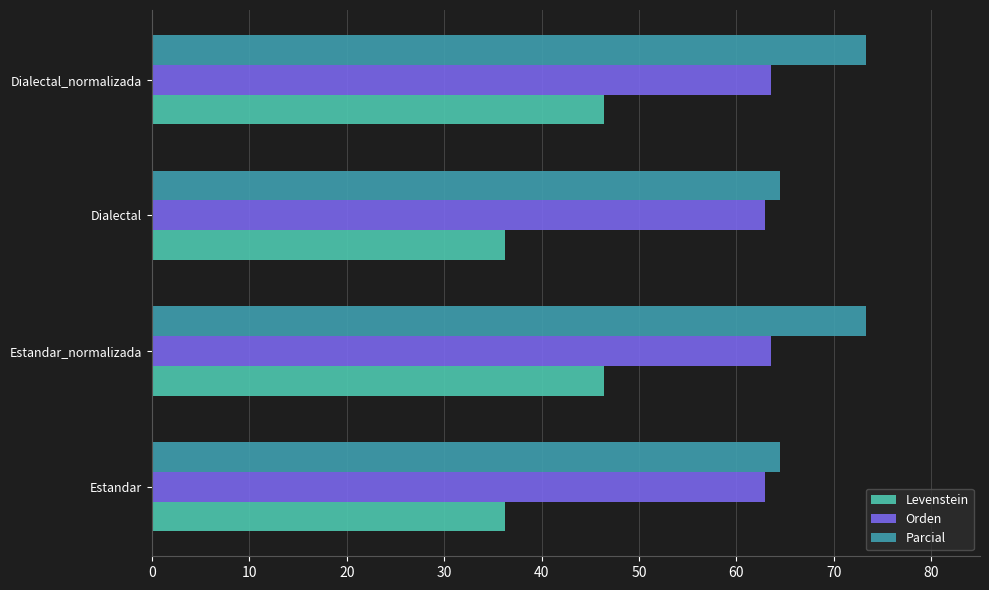

True or false: Parcial has a value of 96.6 at Estandar.

False